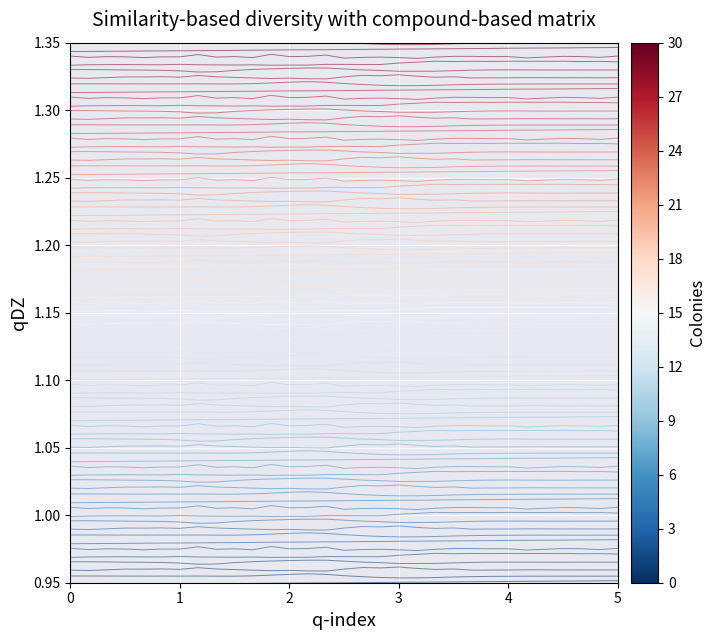

What is the minimum value shown in the chart?

0.9